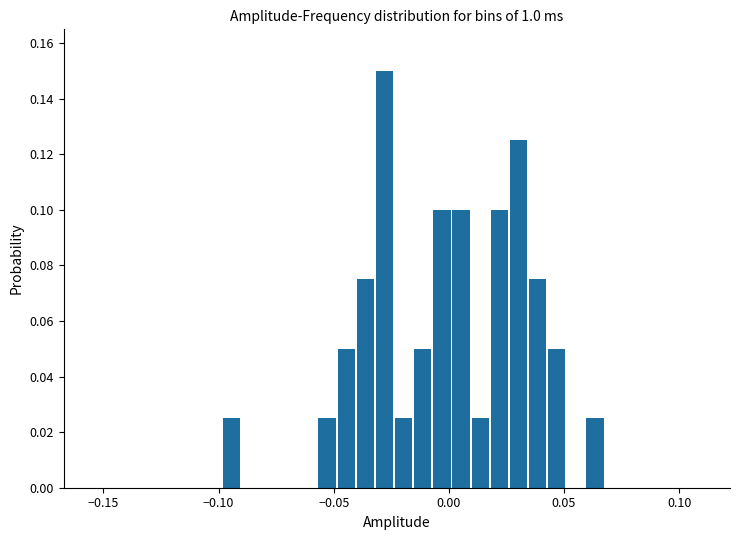

Read against the x-axis, roughly where is the centre of the tallest bar?

-0.030